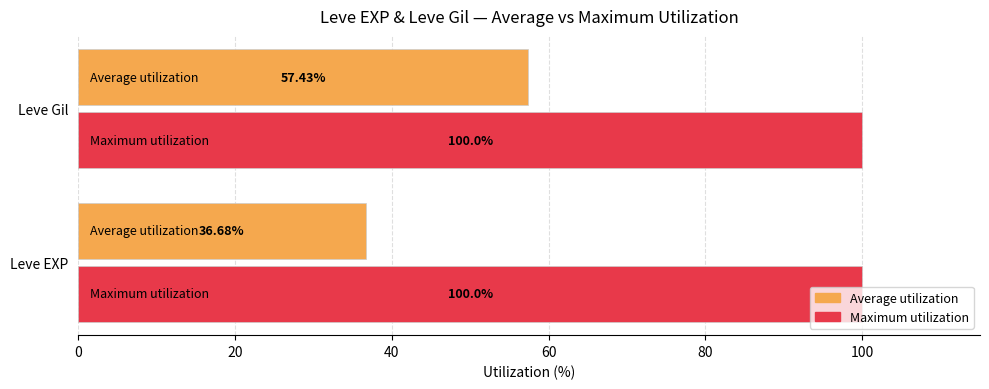

Between Leve EXP and Leve Gil, which series saw the biggest shift?

Average utilization